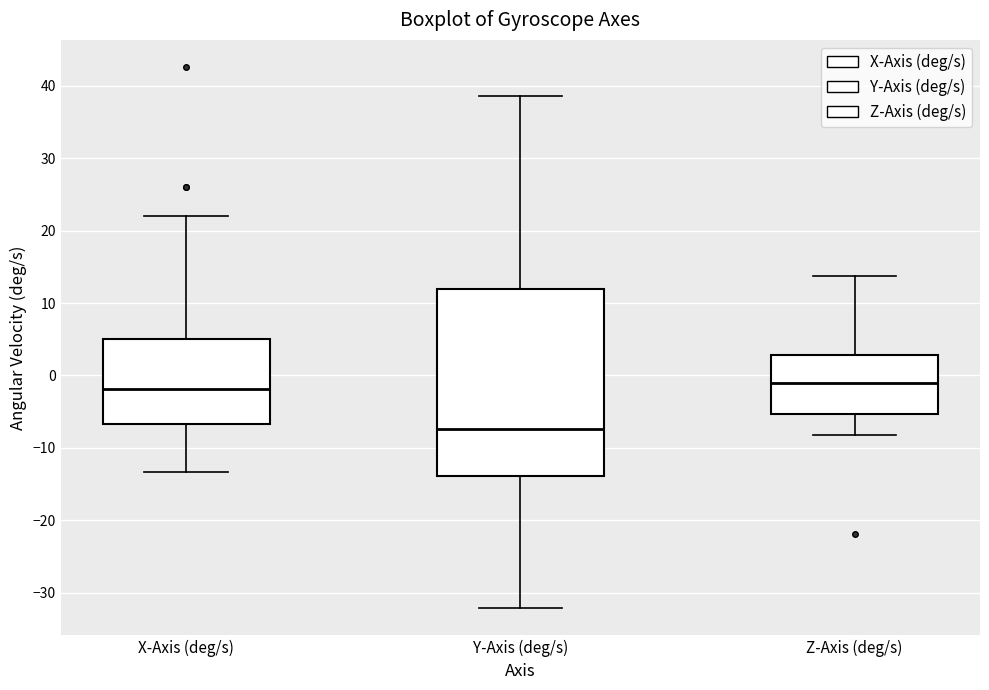

Reading left to right, read every box against the y-axis: the position of its median line, the range the box covers, and the ends of its whiskers. The values are not printed on the chart, so give them approximately, as read against the axis.

X-Axis (deg/s): median -2, box -7 to 5, whiskers -13 to 22
Y-Axis (deg/s): median -7, box -14 to 12, whiskers -32 to 39
Z-Axis (deg/s): median -1, box -5 to 3, whiskers -8 to 14